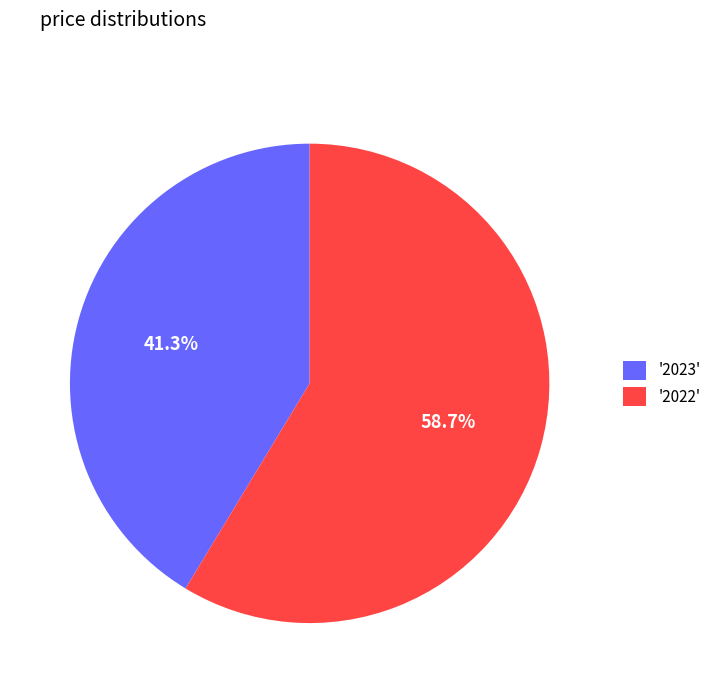

What is the majority slice?

'2022'